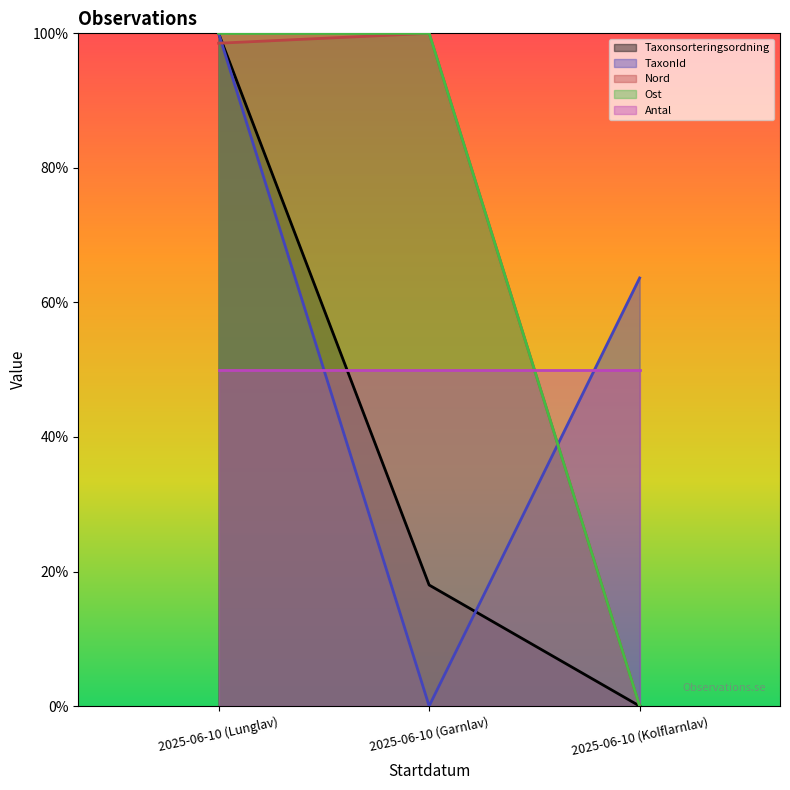

What position from the left is 2025-06-10 (Garnlav)?

2